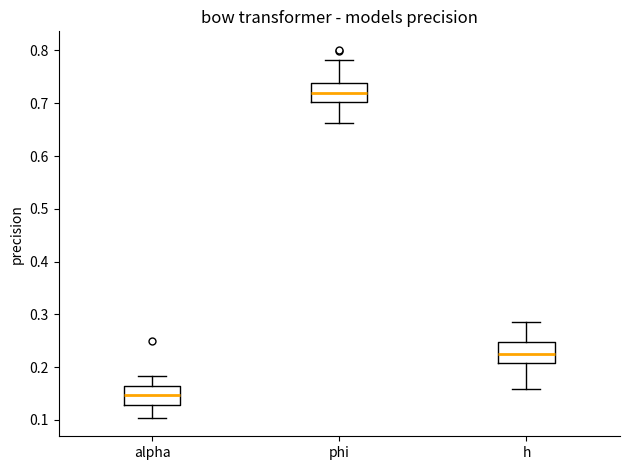

Where does the lower whisker of the box for h end on the y-axis? The values are not printed on the chart, so give them approximately, as read against the axis.

0.16